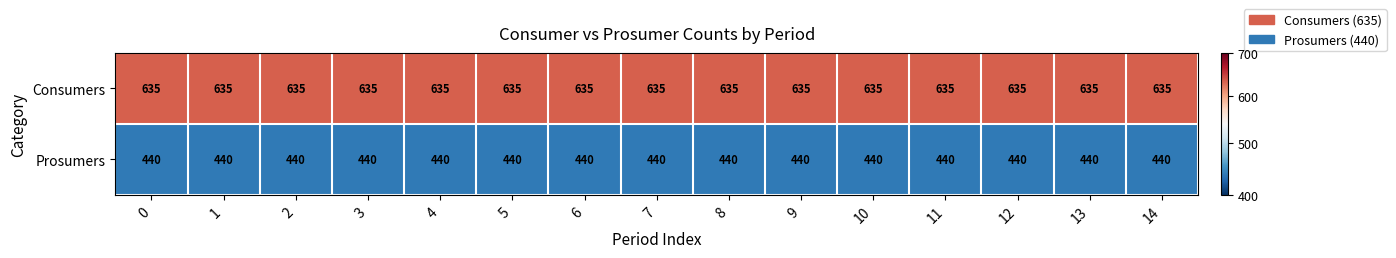

What is the approximate value of Prosumers at 7?

440